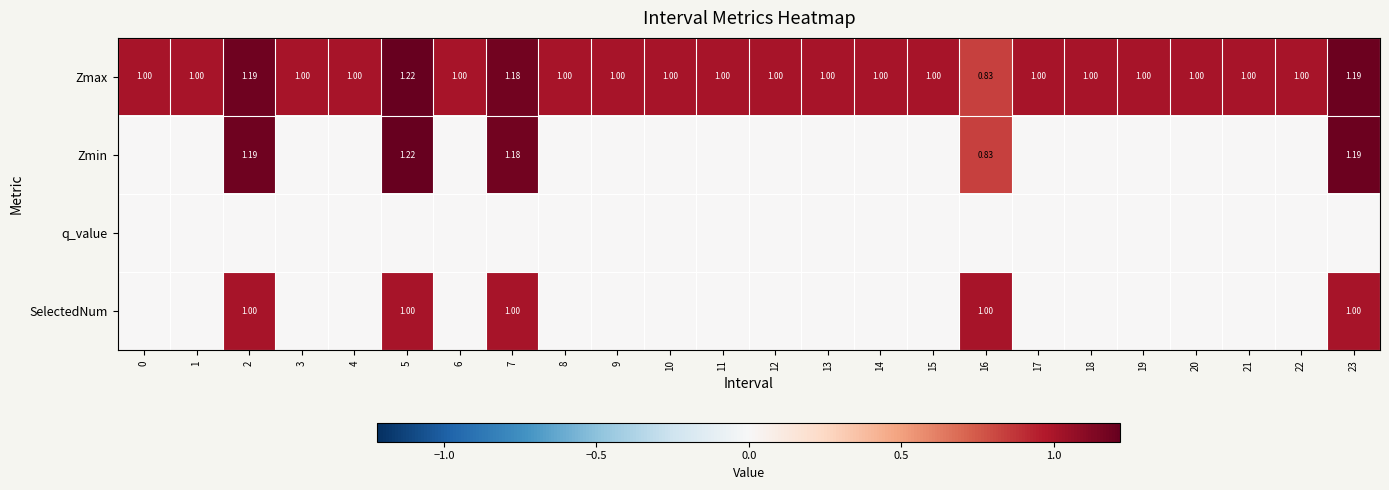

List the series in order of their peak value, lowest first.

q_value, SelectedNum, Zmax, Zmin